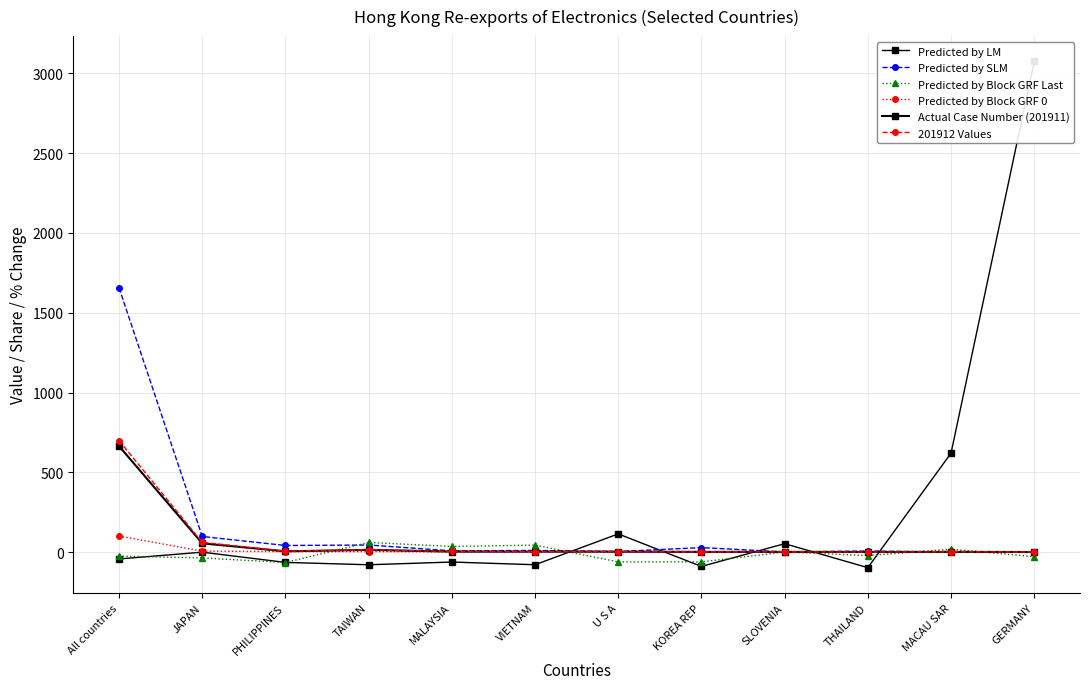

What is the total value across all series at MALAYSIA?

-13.5